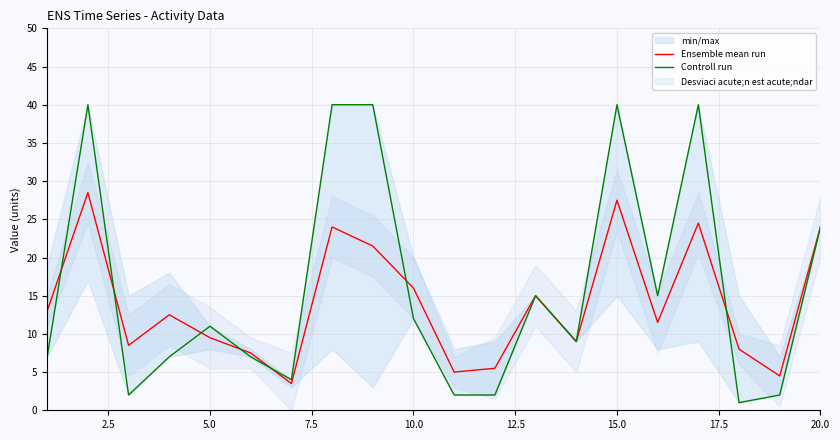

True or false: Ensemble mean run has a value of 3.5 at 10.0.

False